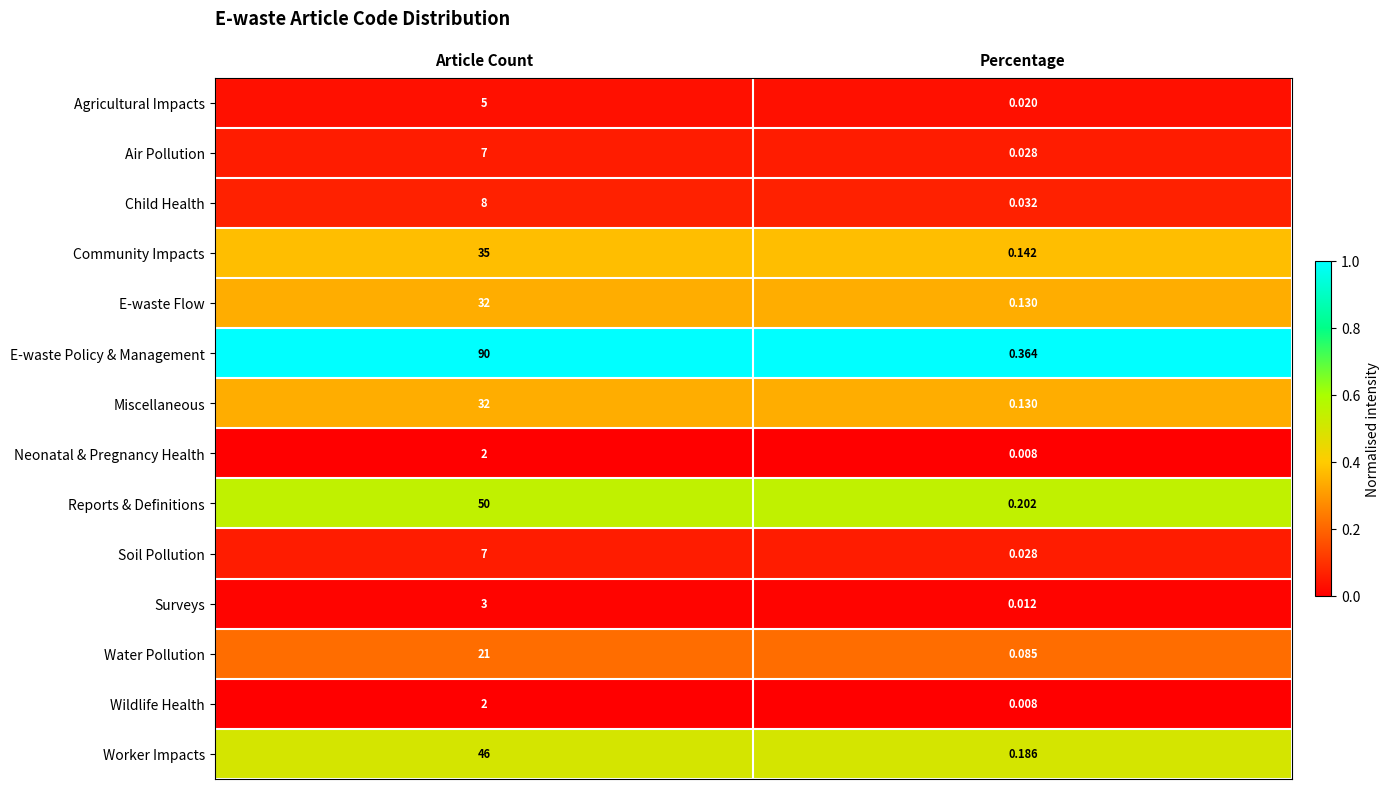

How many data points does each series have?

2